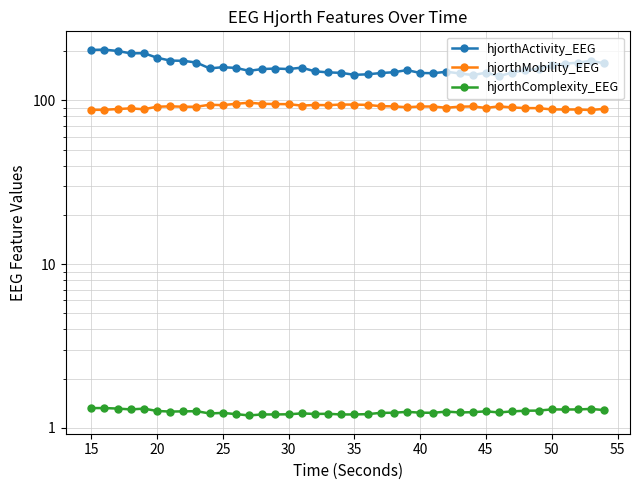

True or false: hjorthActivity_EEG and hjorthMobility_EEG cross at least once.

False